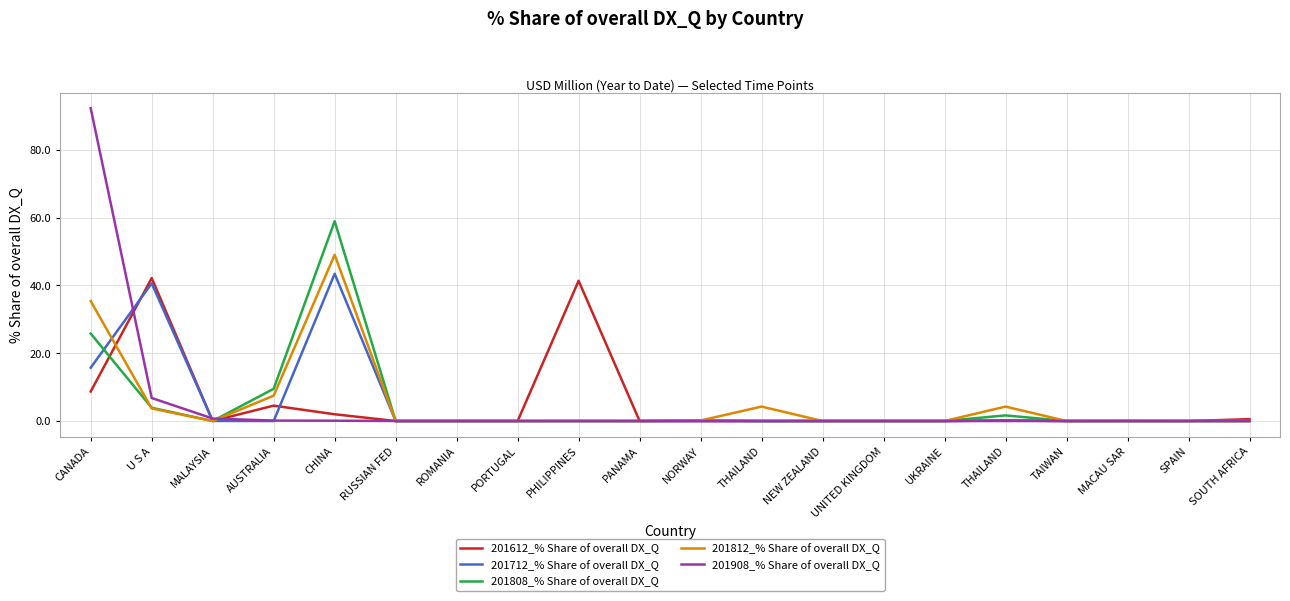

Is this an area chart (filled region under the line)?

No